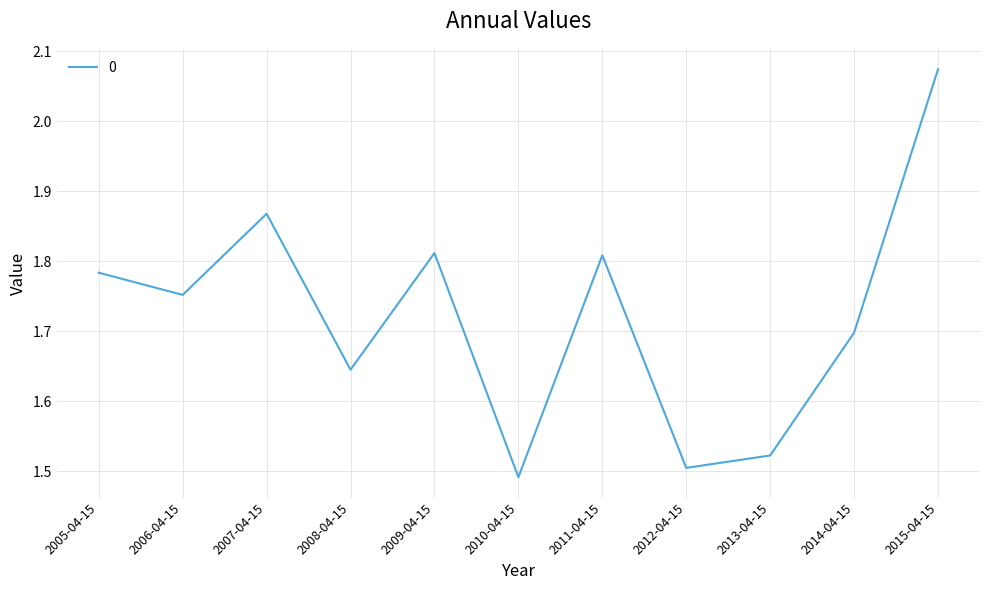

The chart shows a value of 1.5 at 2013-04-15. True or false?

True